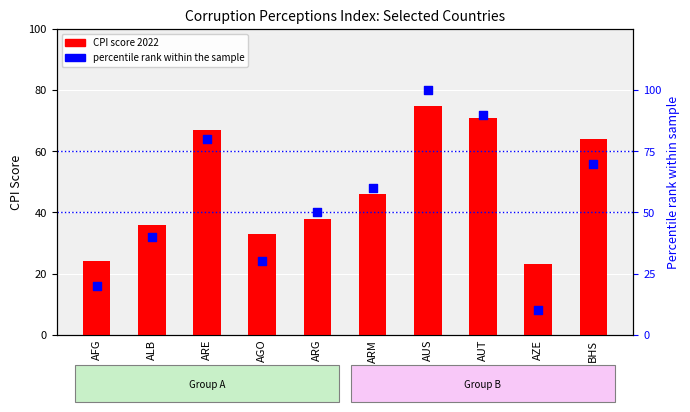

Is the value of CPI score 2022 at AUS greater than the value of percentile rank within the sample at ARE?

No